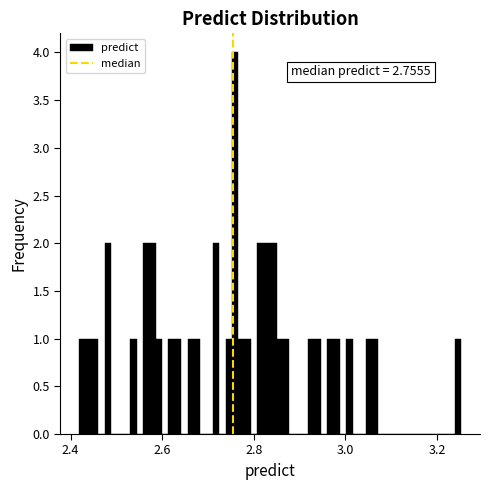

Around what value on the x-axis is the tallest bar? Give the approximate position of its centre, as read against the axis.

2.76